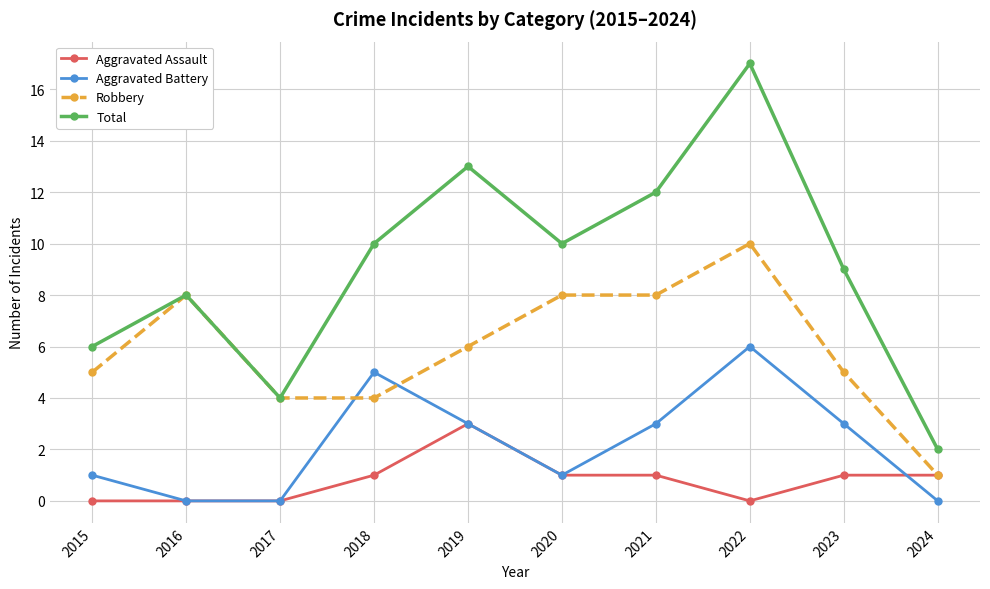

What is the total value across all series at 2022?

33